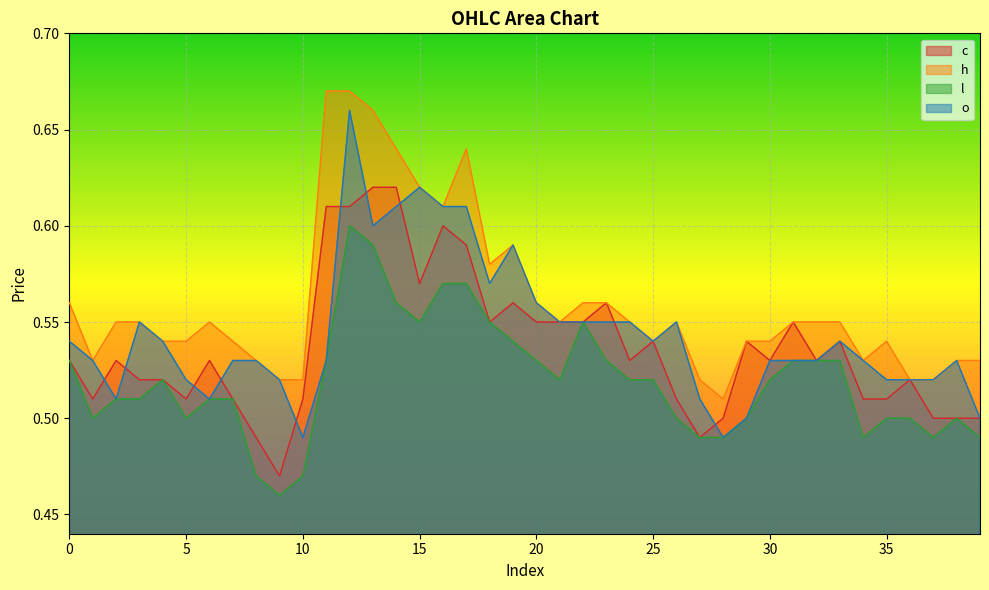

At which category is the sum across all series the highest?

12